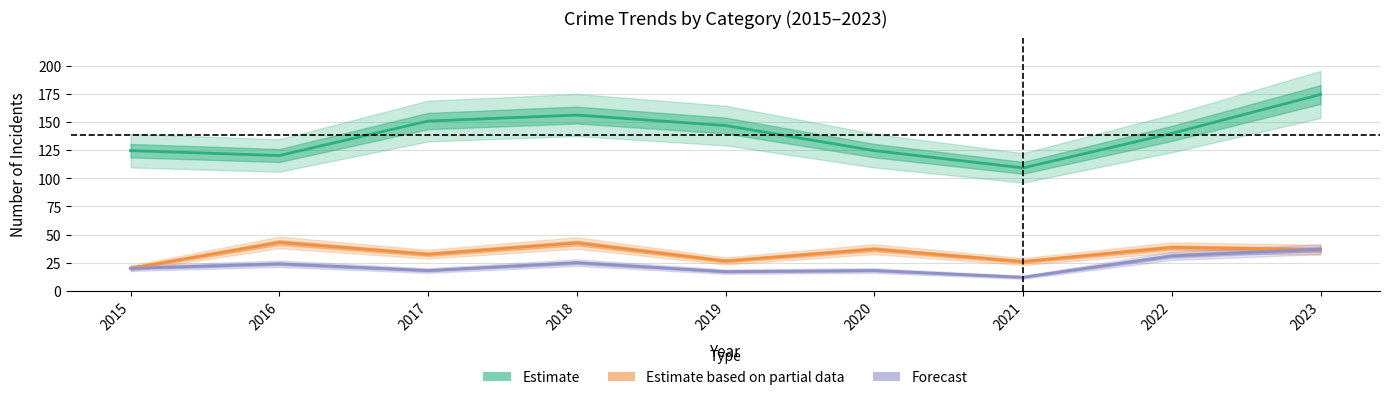

True or false: Estimate based on partial data and Estimate cross at least once.

False